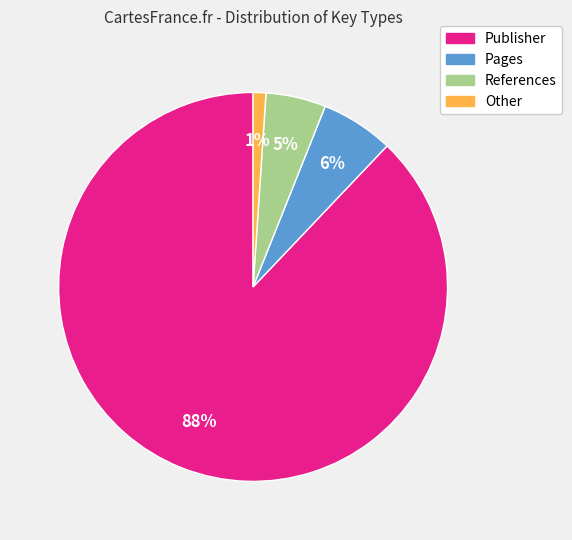

Is the sum of Publisher and References greater than half?

Yes